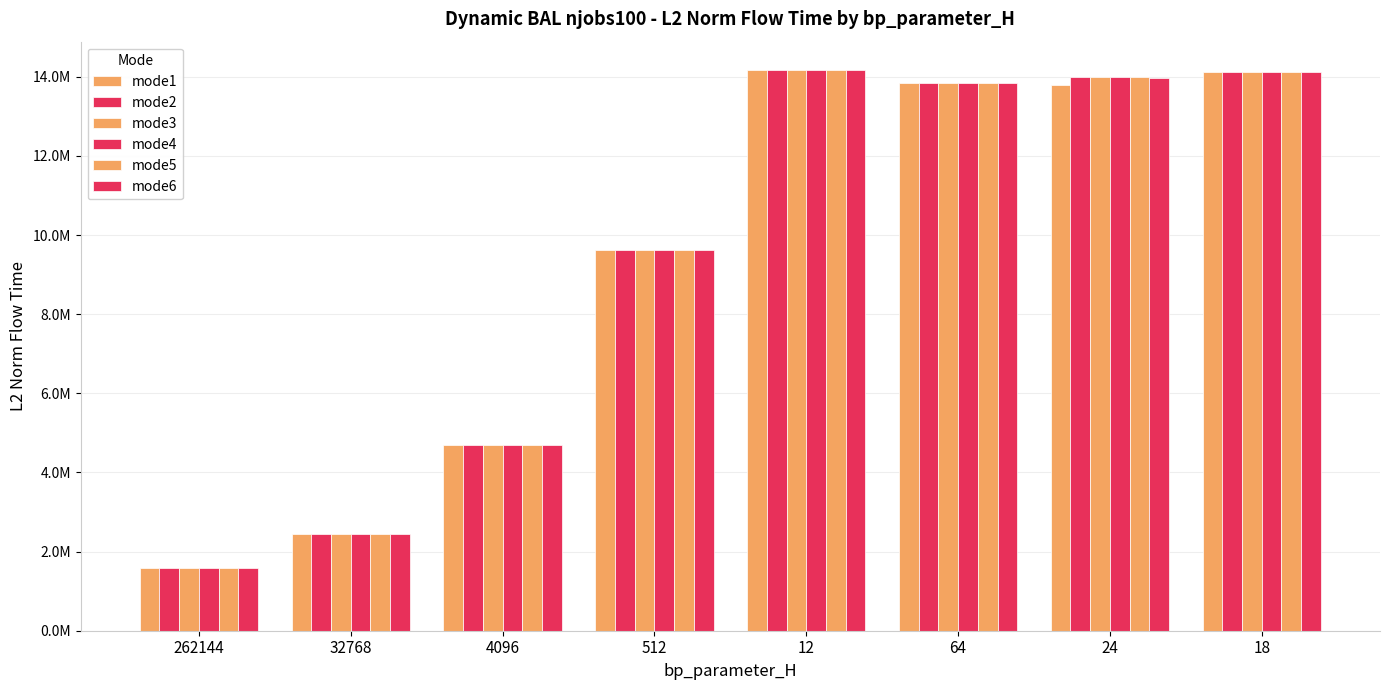

Are the bars grouped side by side (vs. stacked)?

Yes